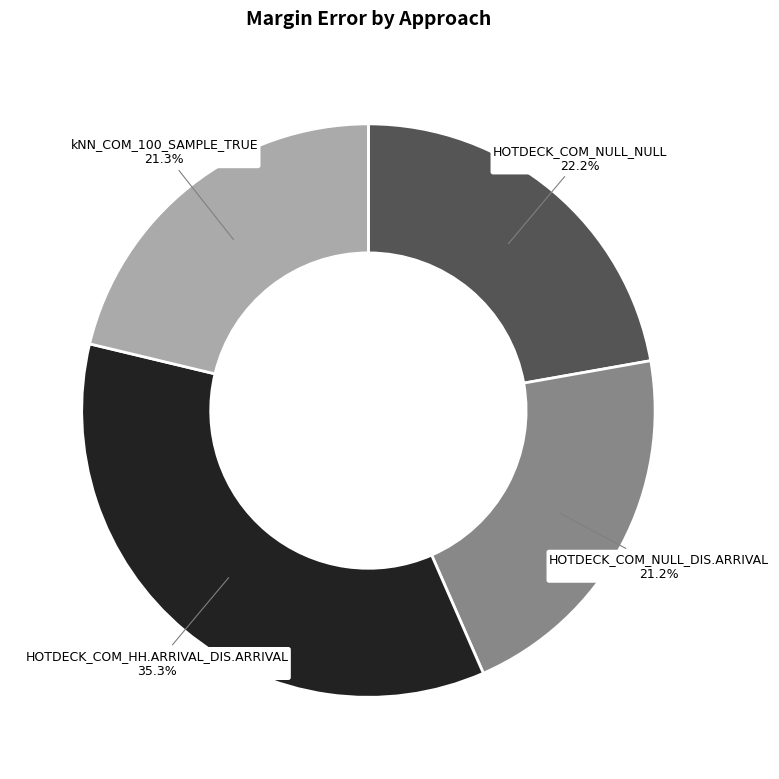

True or false: HOTDECK_COM_NULL_NULL accounts for 28% of the total.

False